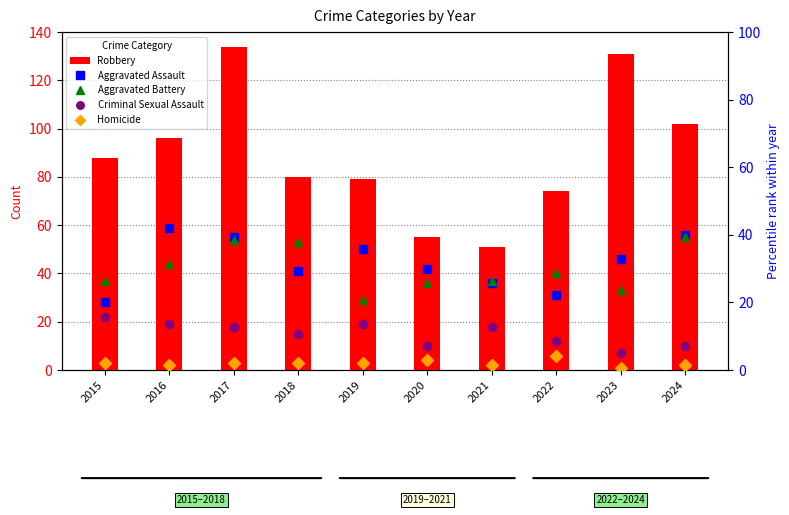

Reading left to right, what are all the values shown in this chart?

Robbery: 2015=88.0	2016=96.0	2017=134.0	2018=80.0	2019=79.0	2020=55.0	2021=51.0	2022=74.0	2023=131.0	2024=102.0
Aggravated Assault: 2015=20.0	2016=42.1	2017=39.3	2018=29.3	2019=35.7	2020=30.0	2021=25.7	2022=22.1	2023=32.9	2024=40.0
Aggravated Battery: 2015=26.4	2016=31.4	2017=38.6	2018=37.9	2019=20.7	2020=25.7	2021=26.4	2022=28.6	2023=23.6	2024=39.3
Criminal Sexual Assault: 2015=15.7	2016=13.6	2017=12.9	2018=10.7	2019=13.6	2020=7.1	2021=12.9	2022=8.6	2023=5.0	2024=7.1
Homicide: 2015=2.1	2016=1.4	2017=2.1	2018=2.1	2019=2.1	2020=2.9	2021=1.4	2022=4.3	2023=0.7	2024=1.4